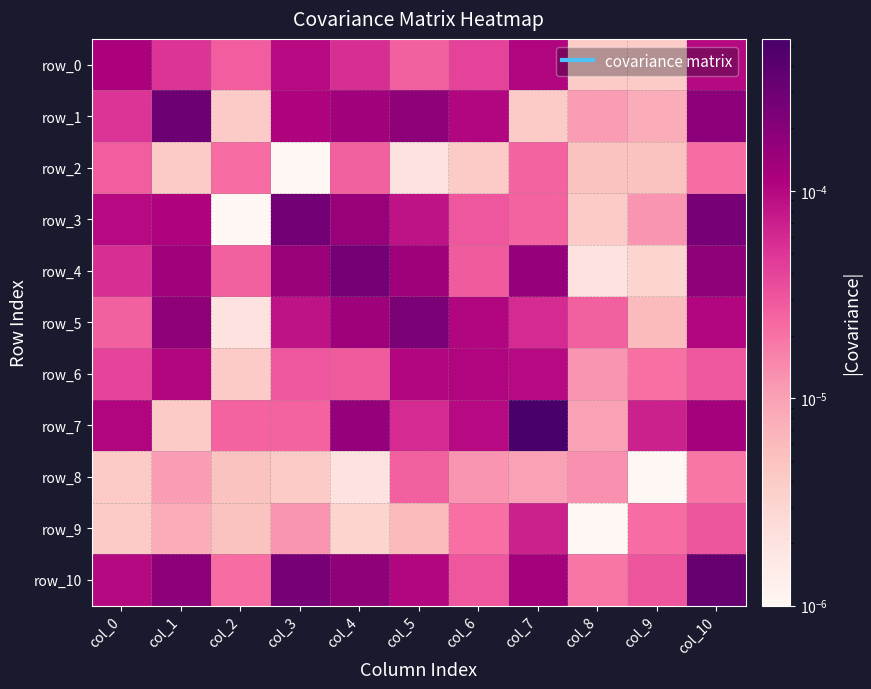

The row_9 series shows 0.0 at col_7. True or false?

True